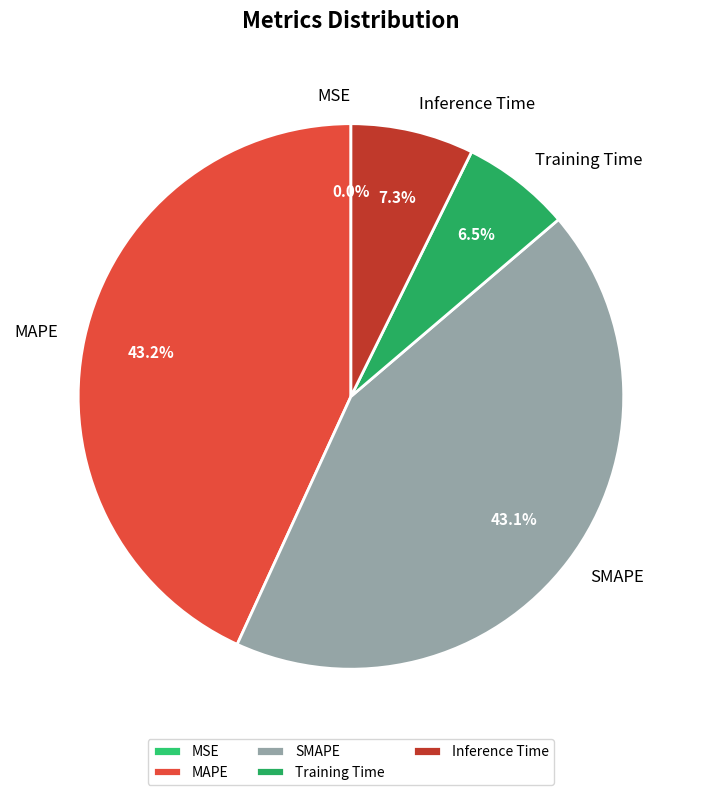

To the nearest percent, what percentage of the pie is MAPE?

43%